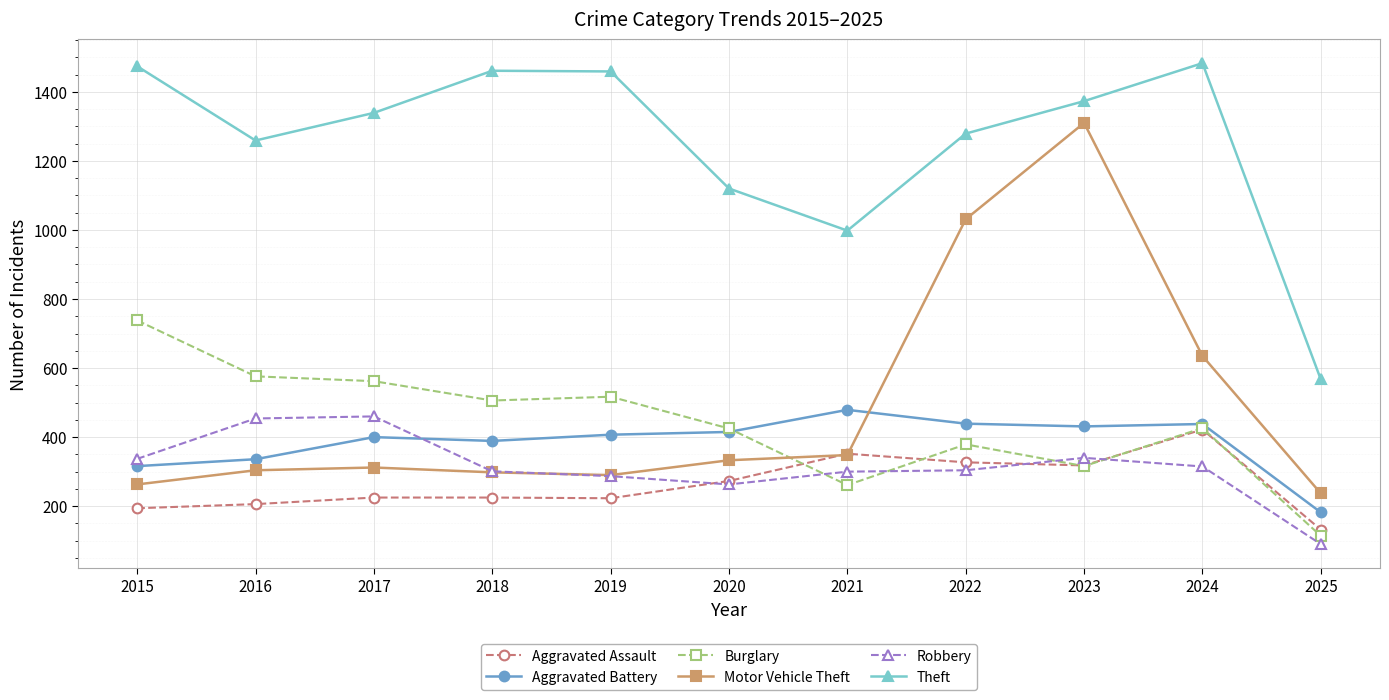

What are all the series names shown in the legend?

Aggravated Assault, Aggravated Battery, Burglary, Motor Vehicle Theft, Robbery, Theft